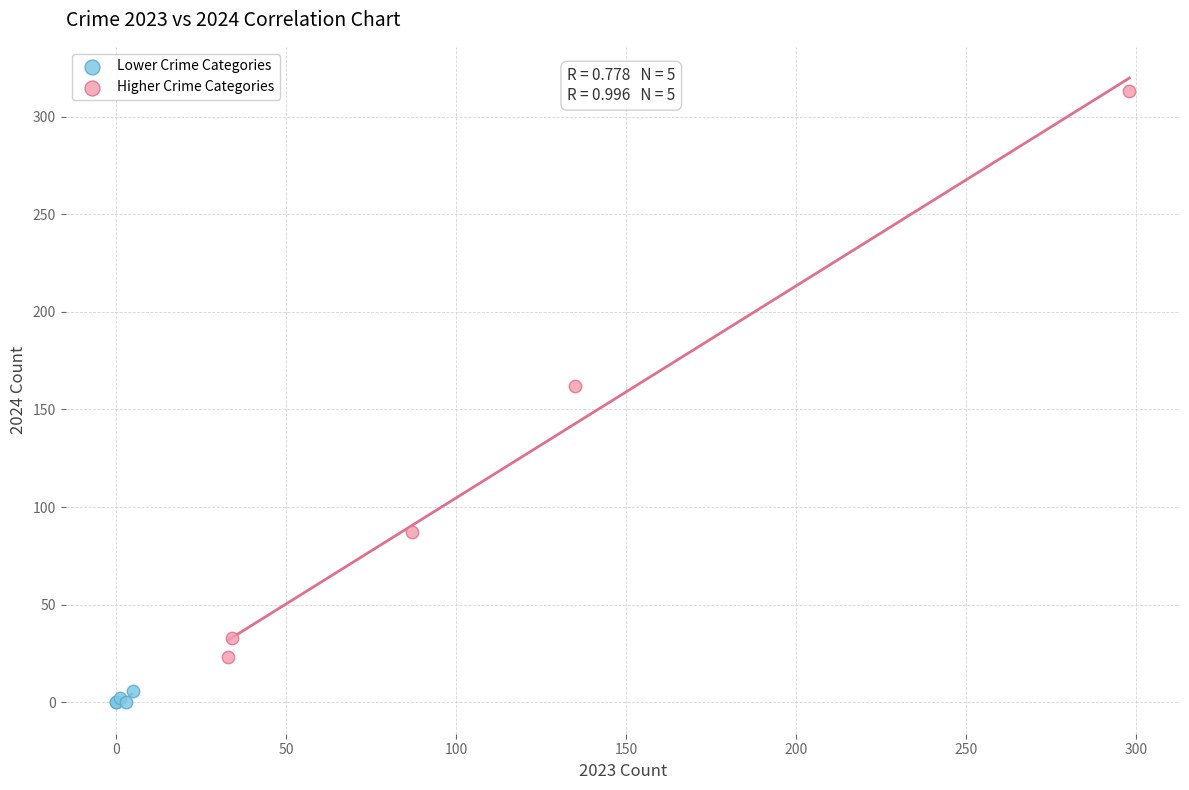

Which series has the largest Y range (max minus min)?

Higher Crime Categories